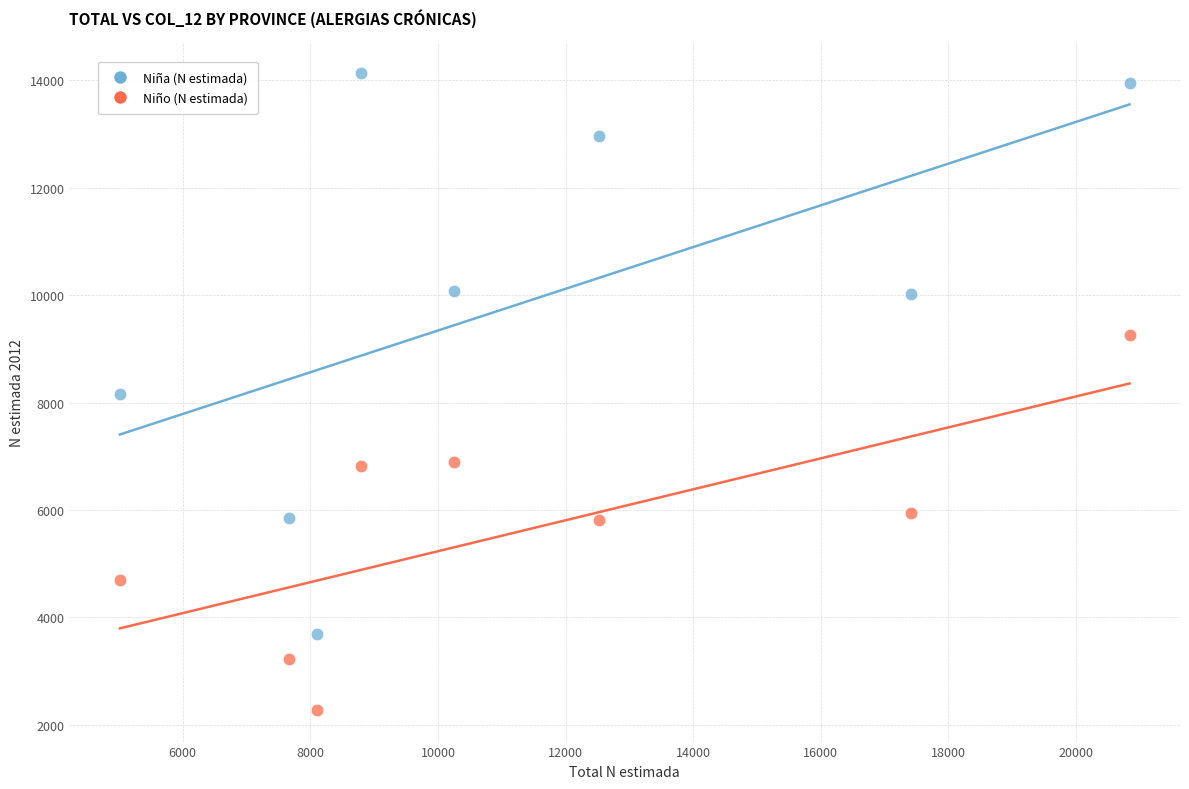

What are all the series names shown in the legend?

Niña (N estimada), Niño (N estimada)